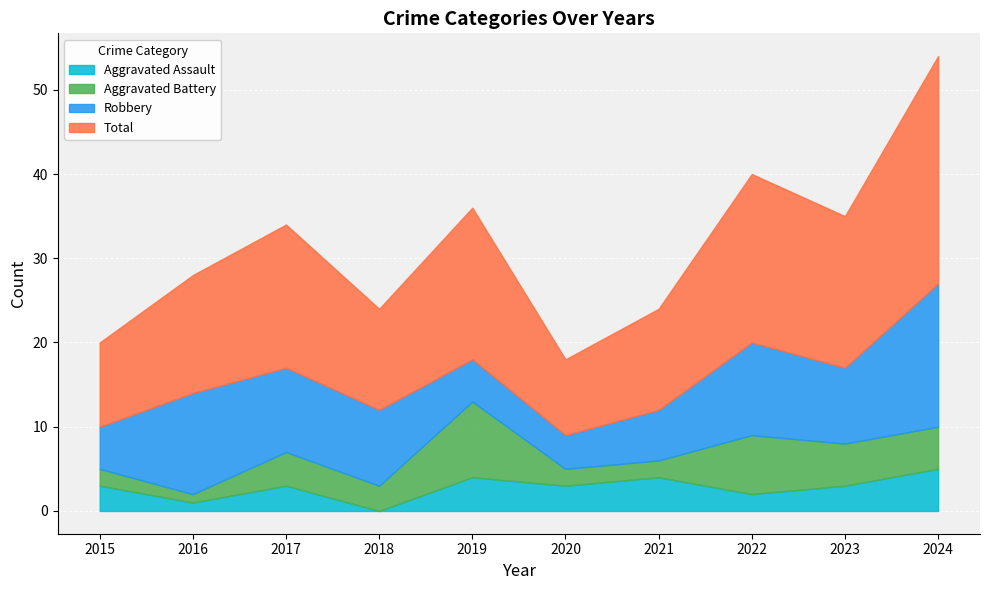

Which has a higher value, 2023 or 2016?

2023